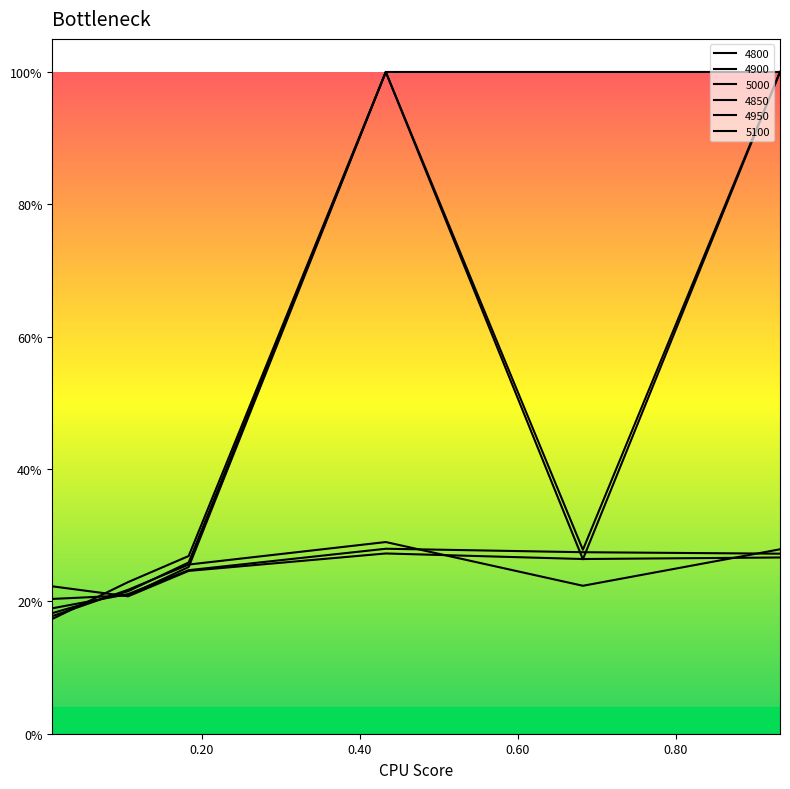

What is the difference between the maximum and minimum values in the 4900 series?

0.1